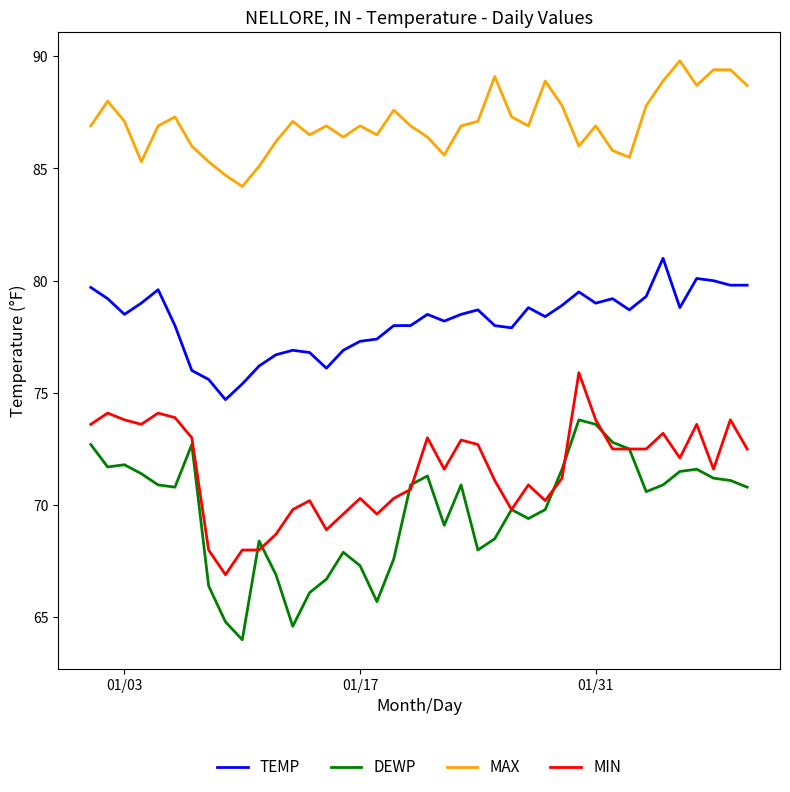

Does the chart display data point markers on the line(s)?

No